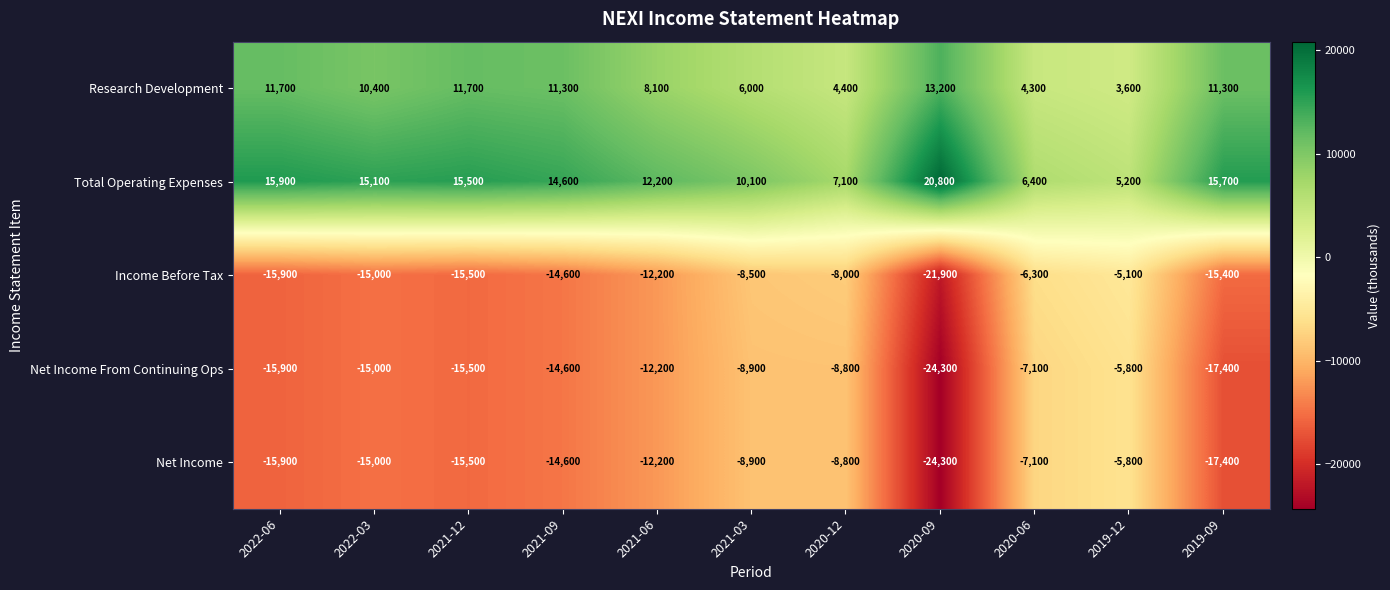

True or false: Net Income has a value of -15500 at 2021-12.

True